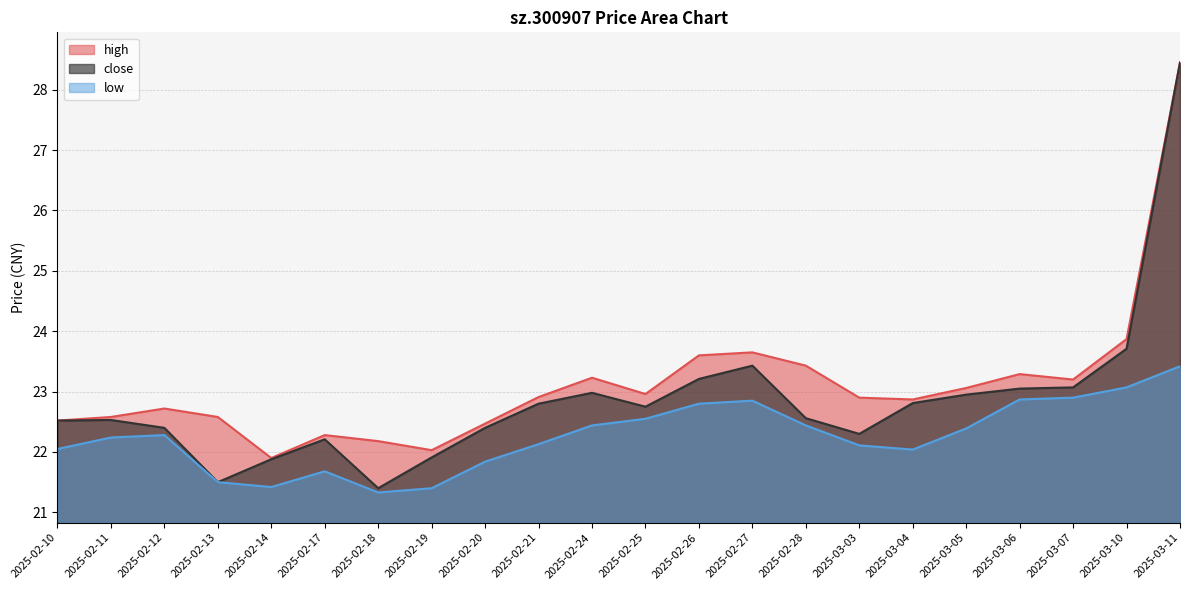

At which label does low reach its peak?

2025-03-11